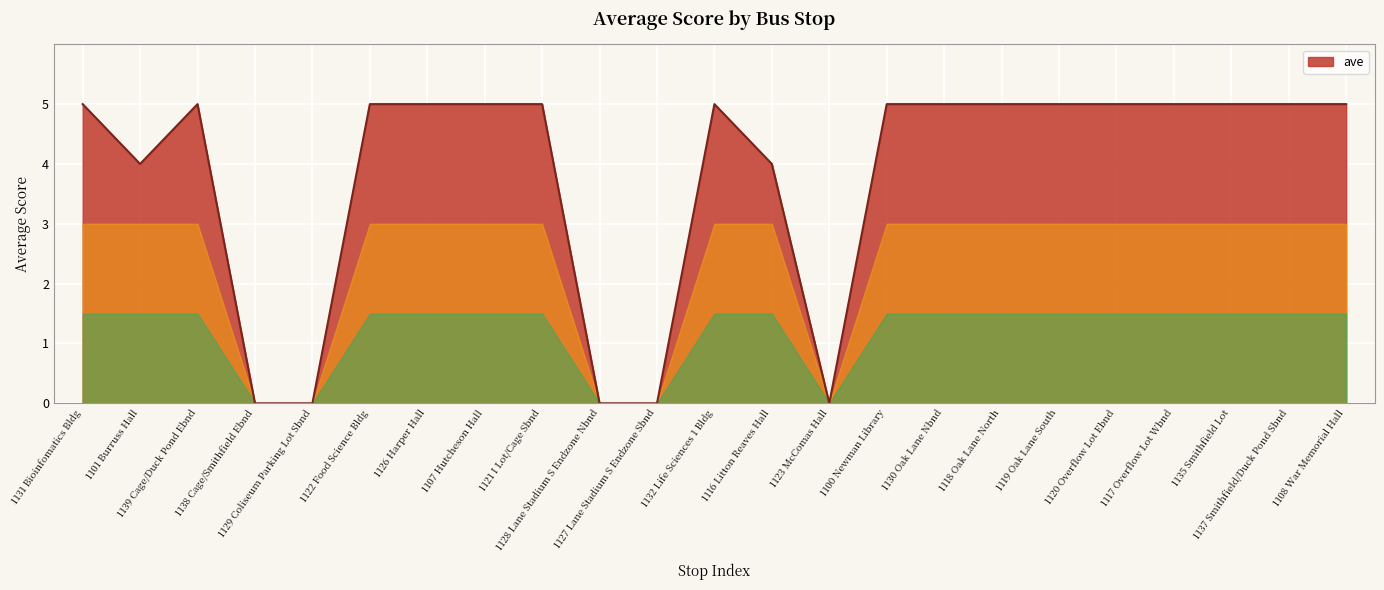

What is the difference between the maximum and minimum values?

5